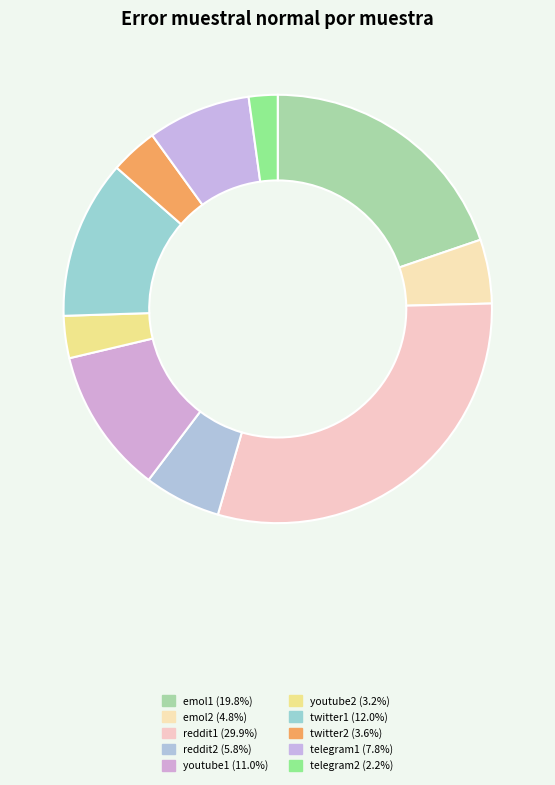

Combined, what portion of the pie is emol2 and youtube2?

8.0%